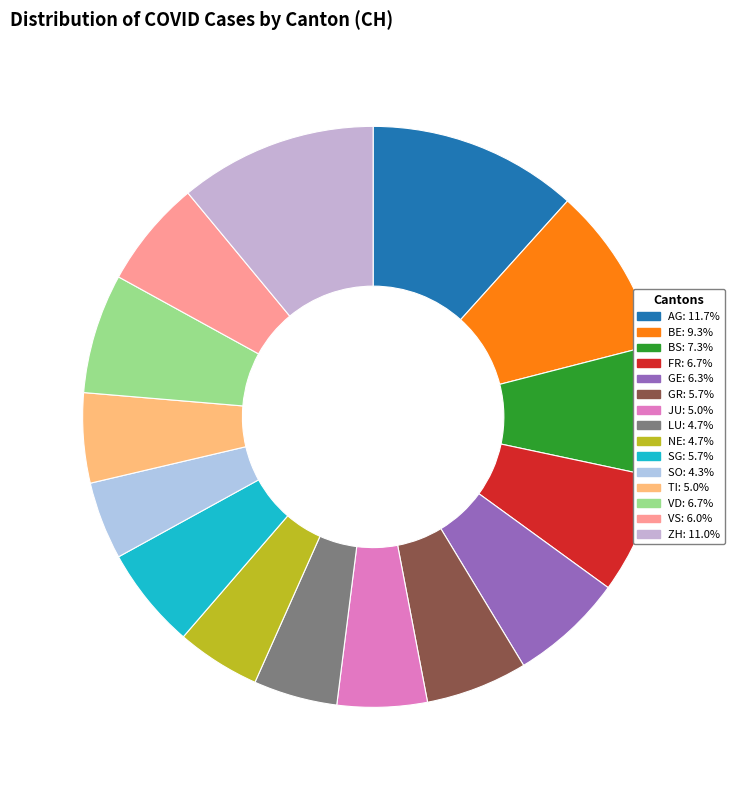

To the nearest percent, what is the combined percentage of LU and VS?

11%